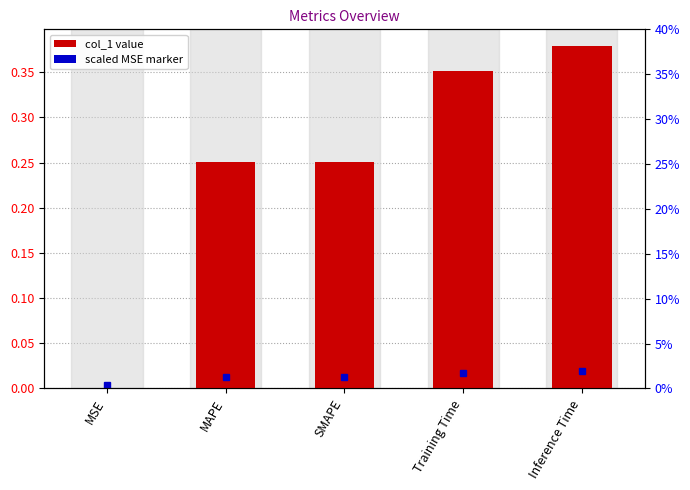

Rank the categories by value from lowest to highest.

MSE, SMAPE, MAPE, Training Time, Inference Time